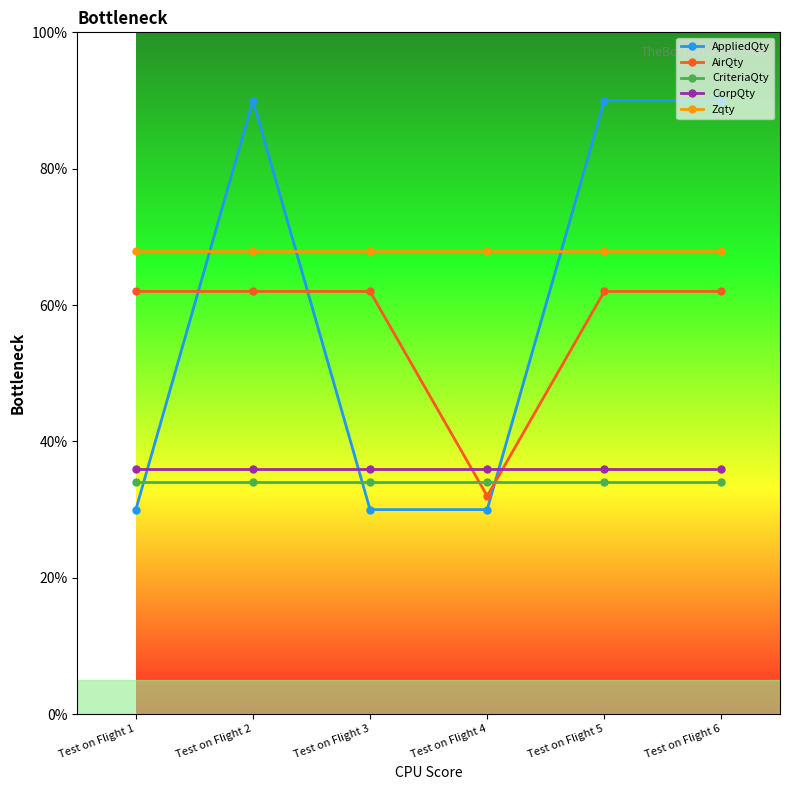

At which label does AirQty reach its minimum?

Test on Flight 4